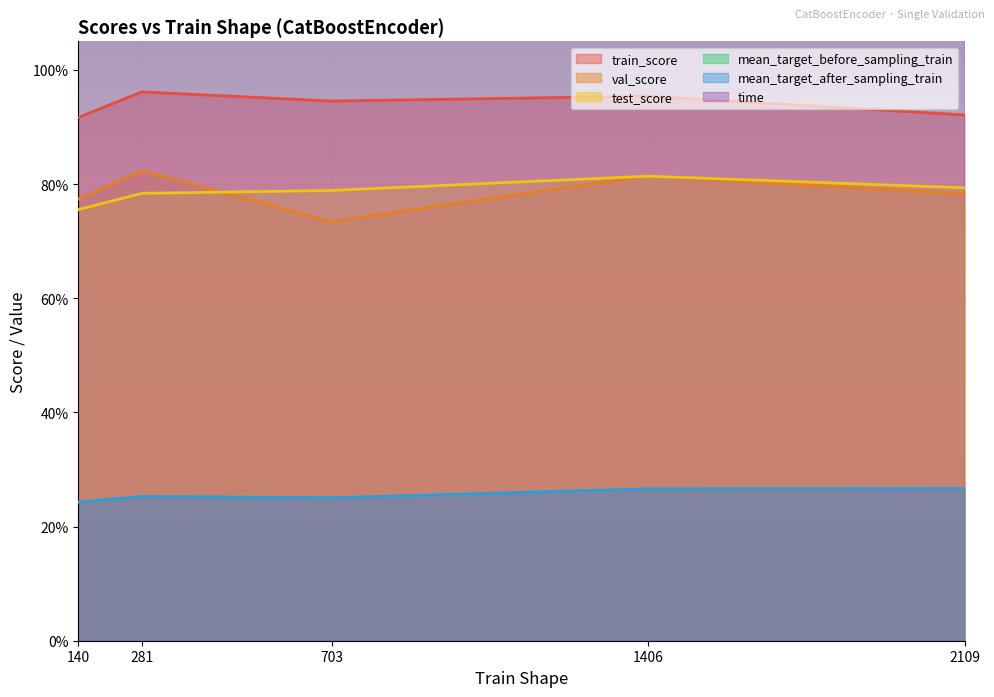

Rank the series by their maximum value, from lowest to highest.

mean_target_before_sampling_train, mean_target_after_sampling_train, test_score, val_score, train_score, time